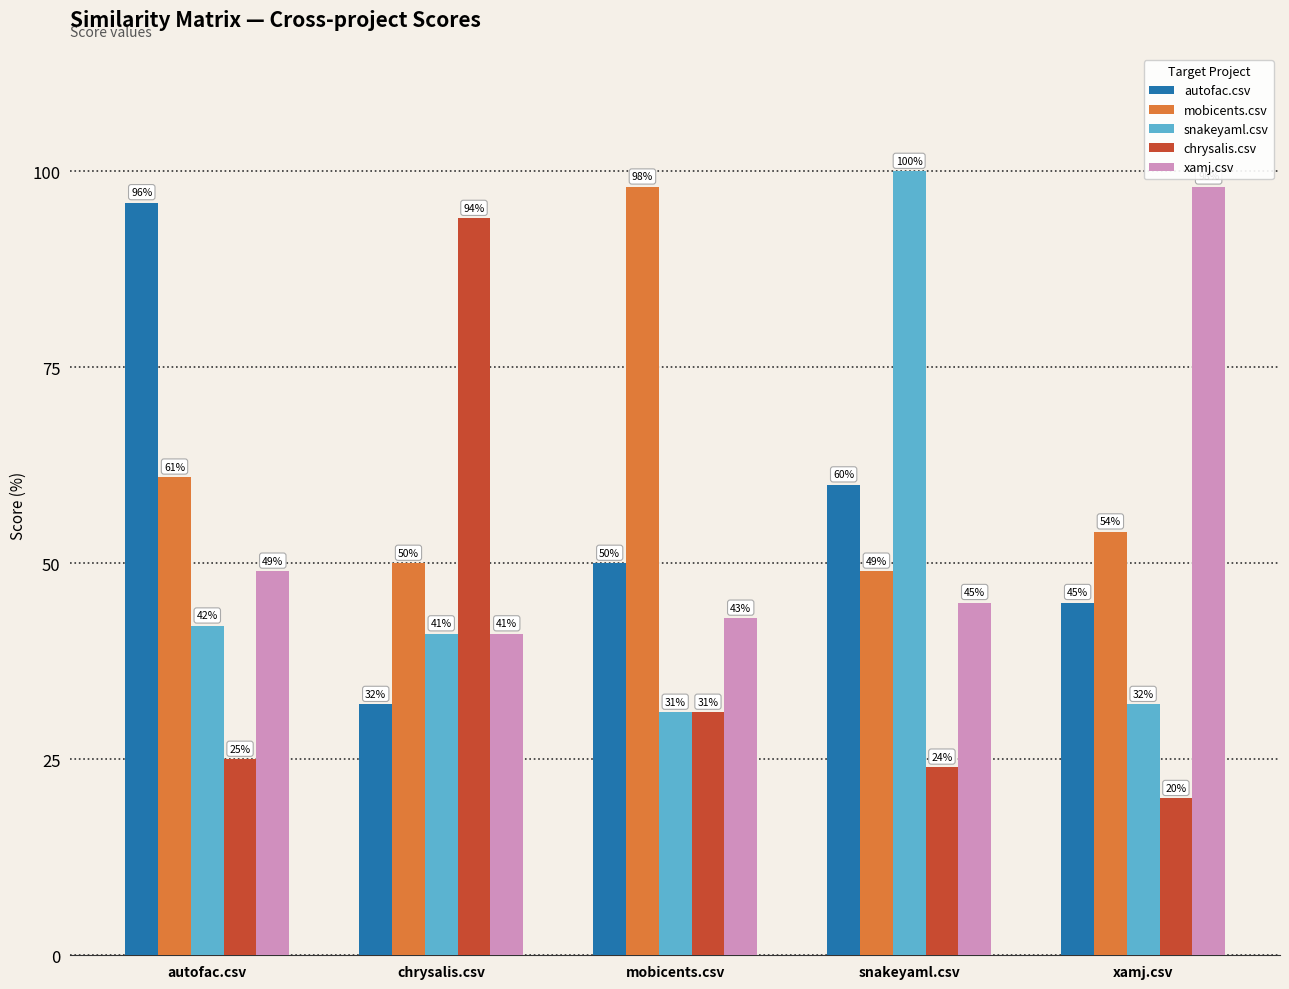

What is the maximum value shown in the chart?

100